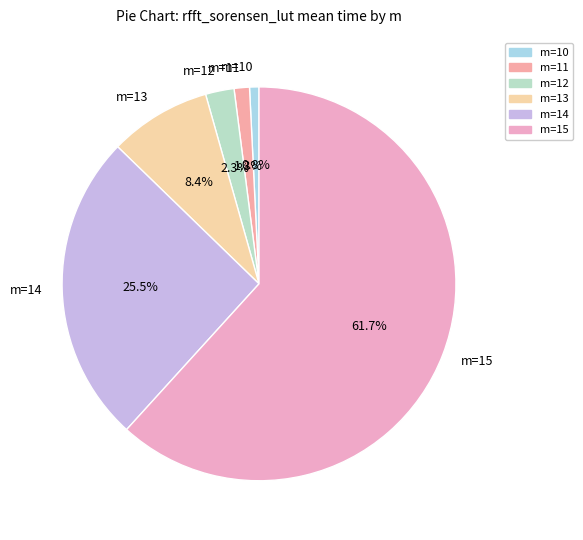

Is there a majority slice in this chart?

Yes